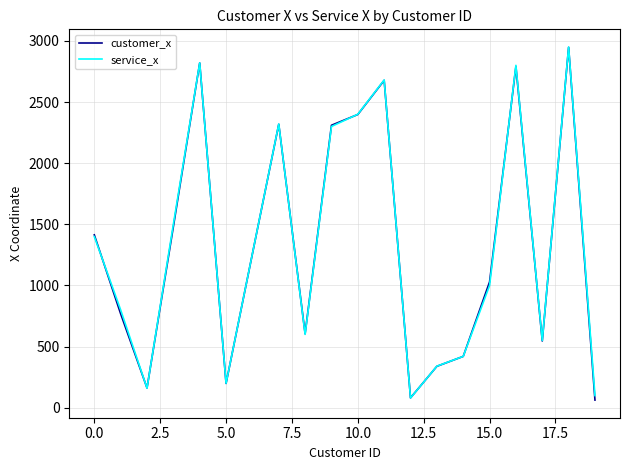

What is the greatest value displayed?

2950